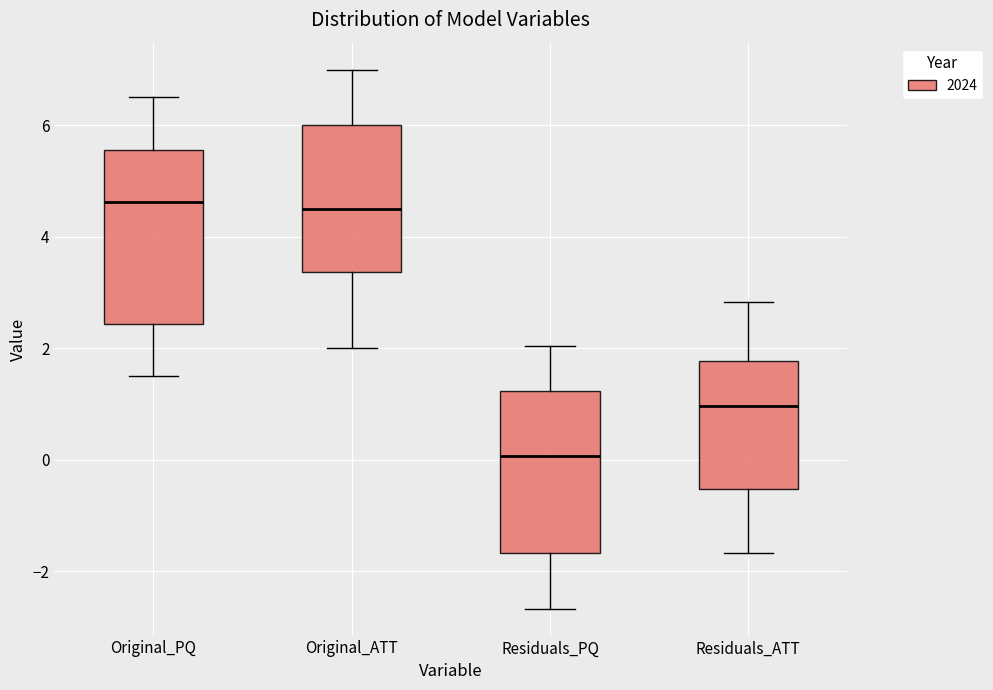

Where does the upper whisker of the box for Original_ATT end on the y-axis? The values are not printed on the chart, so give them approximately, as read against the axis.

7.0